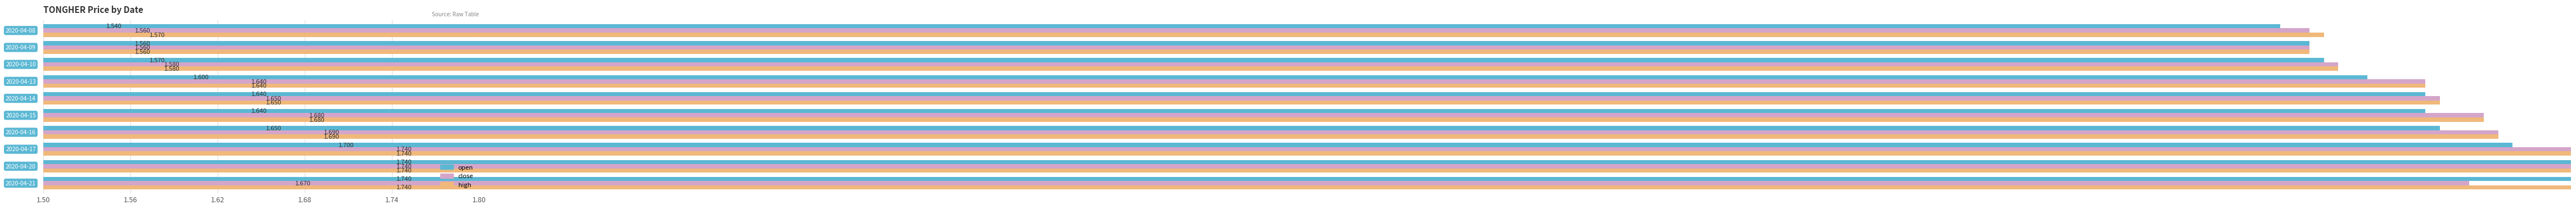

What is the value of the high bar at the 5th from the left?

1.6